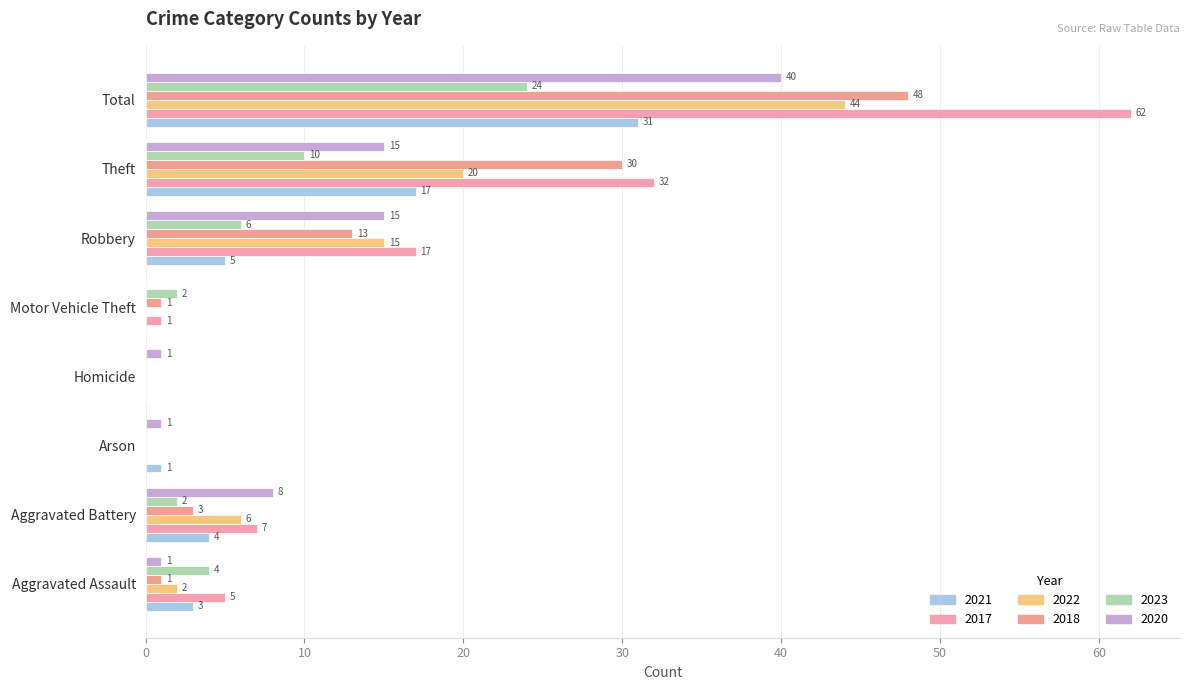

Between Homicide and Aggravated Battery, which is larger?

Aggravated Battery